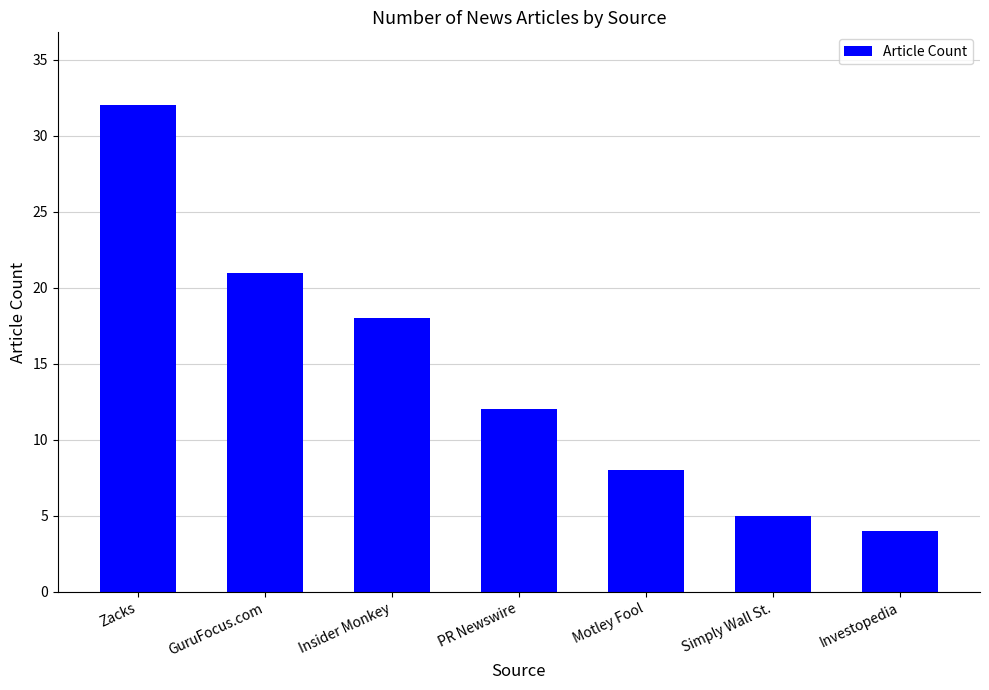

What is the sum of the values at Zacks and GuruFocus.com?

53